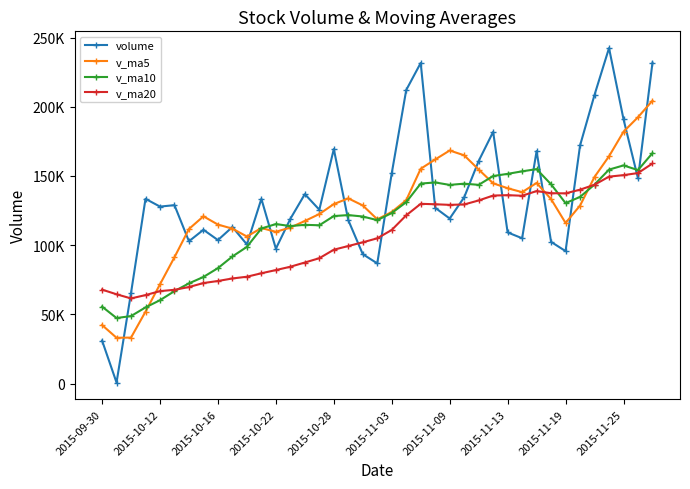

What are all the series names shown in the legend?

volume, v_ma5, v_ma10, v_ma20